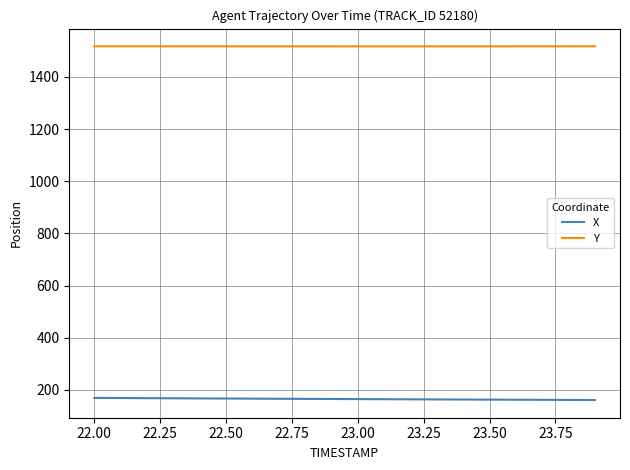

True or false: X and Y intersect in this chart.

False